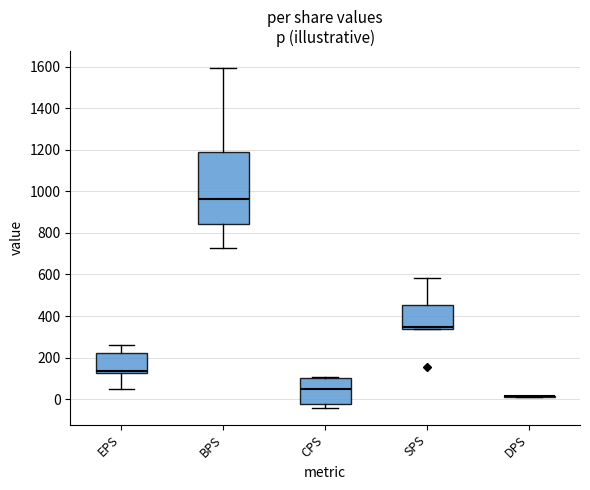

Where is the lower edge of the box for SPS on the y-axis? The values are not printed on the chart, so give them approximately, as read against the axis.

340